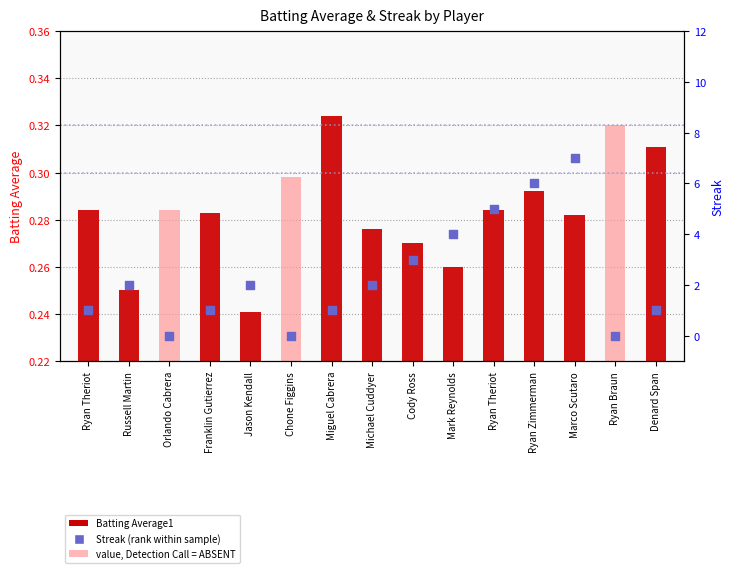

Which series has the largest total across all categories?

Streak (rank within sample)